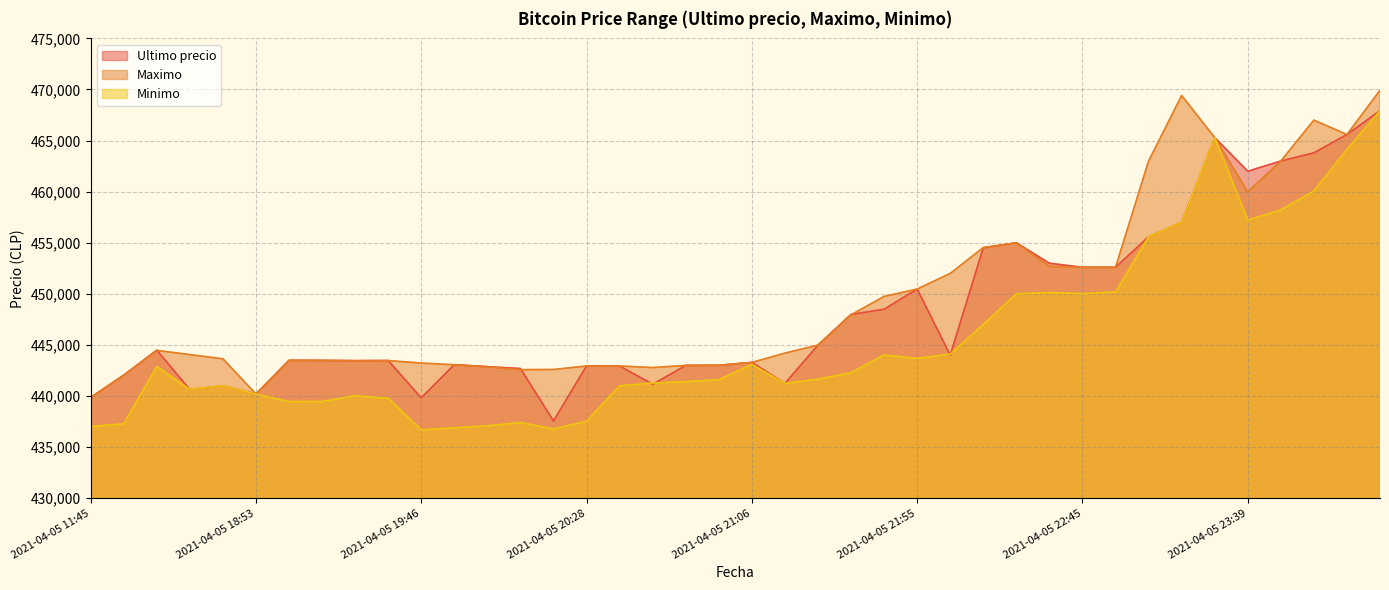

List the series in order of their peak value, highest first.

Maximo, Ultimo precio, Minimo